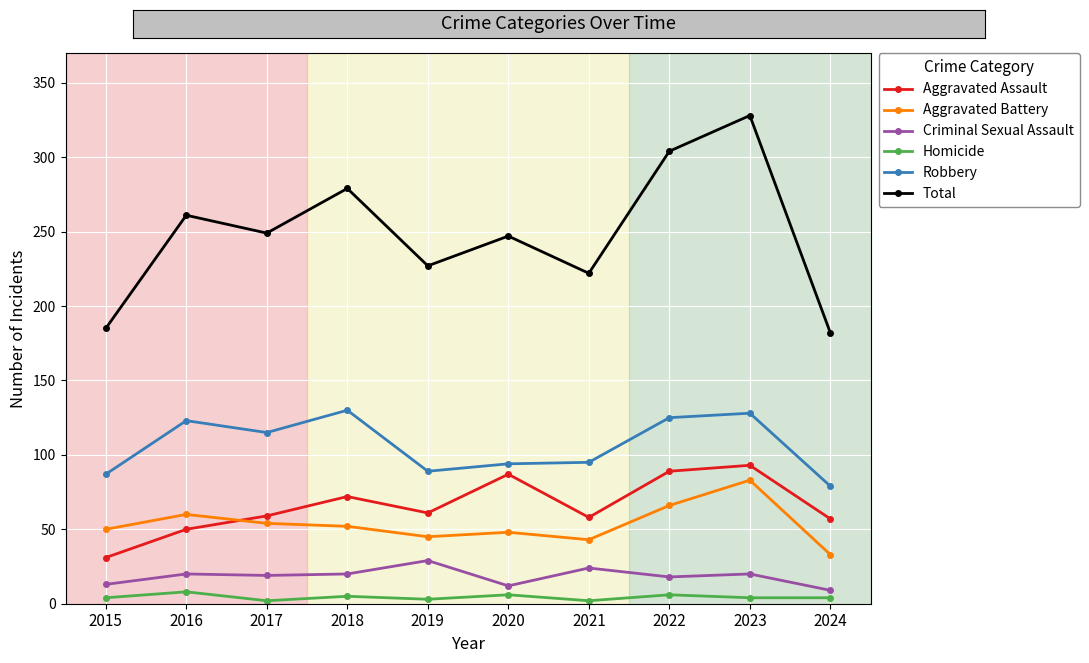

Is it true that Total equals 124 at 2024?

False